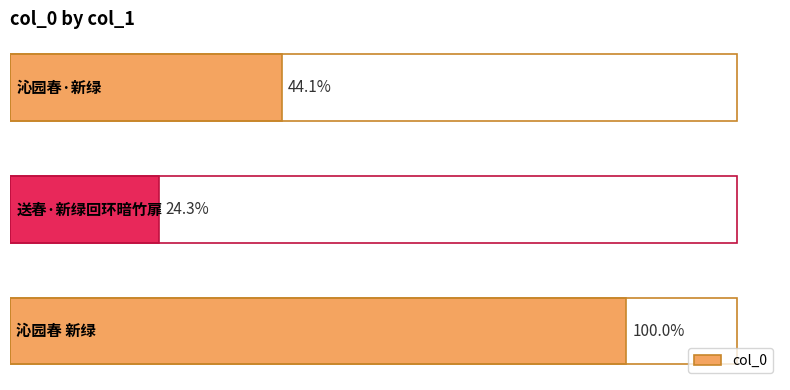

Are the bars horizontal?

Yes